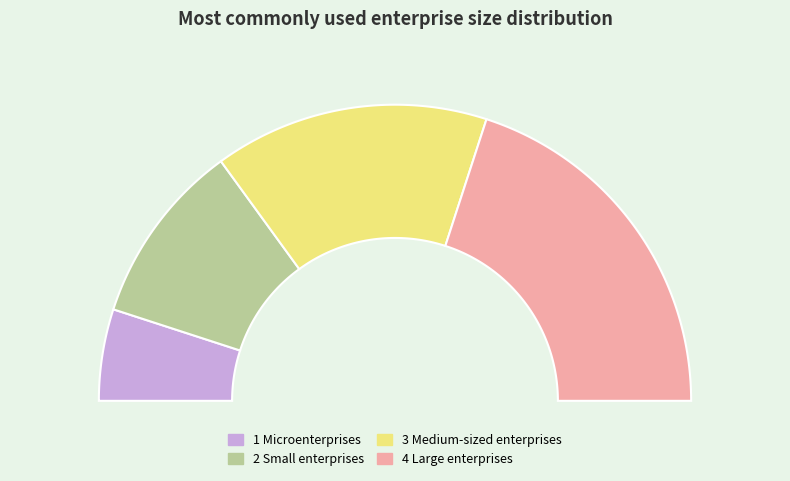

Rank the categories by value from lowest to highest.

1 Microenterprises, 2 Small enterprises, 3 Medium-sized enterprises, 4 Large enterprises